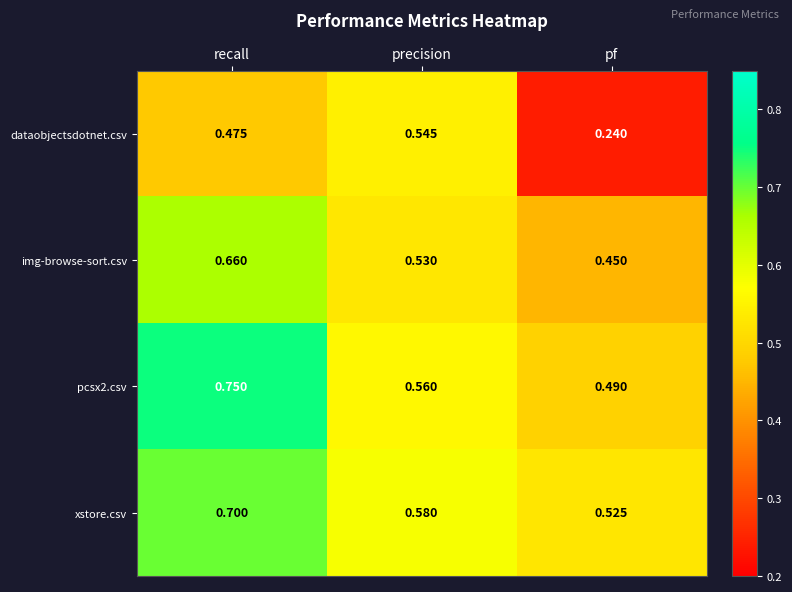

At which category is the sum across all series the highest?

recall